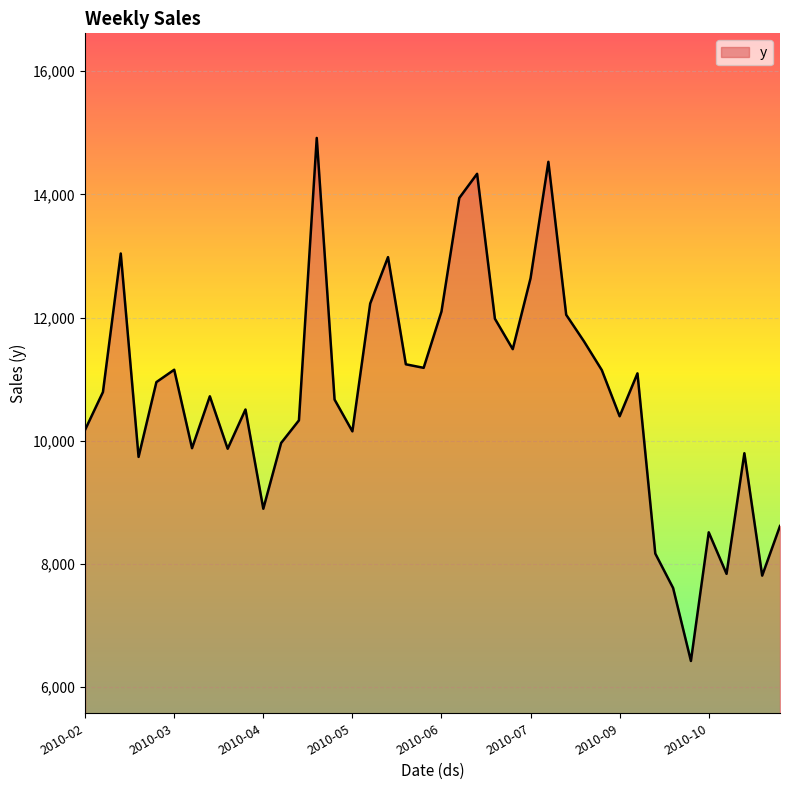

What is the smallest value displayed?

6421.5